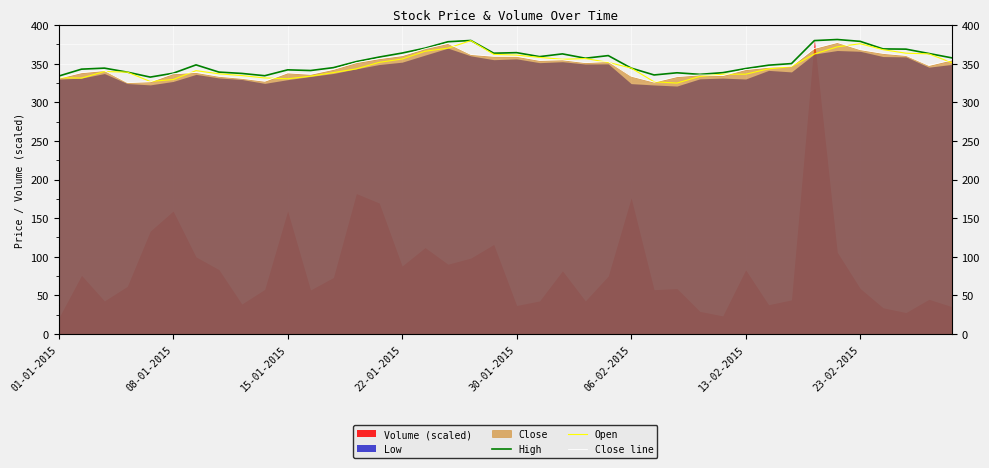

What is the maximum value for Close line?

377.6